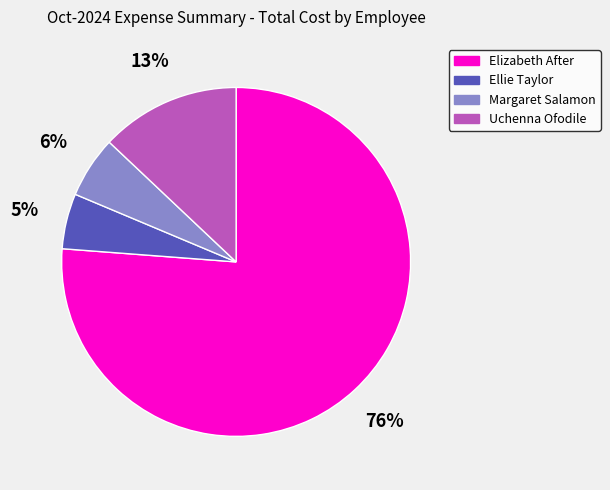

Is it true that Elizabeth After is 76% of the pie?

True